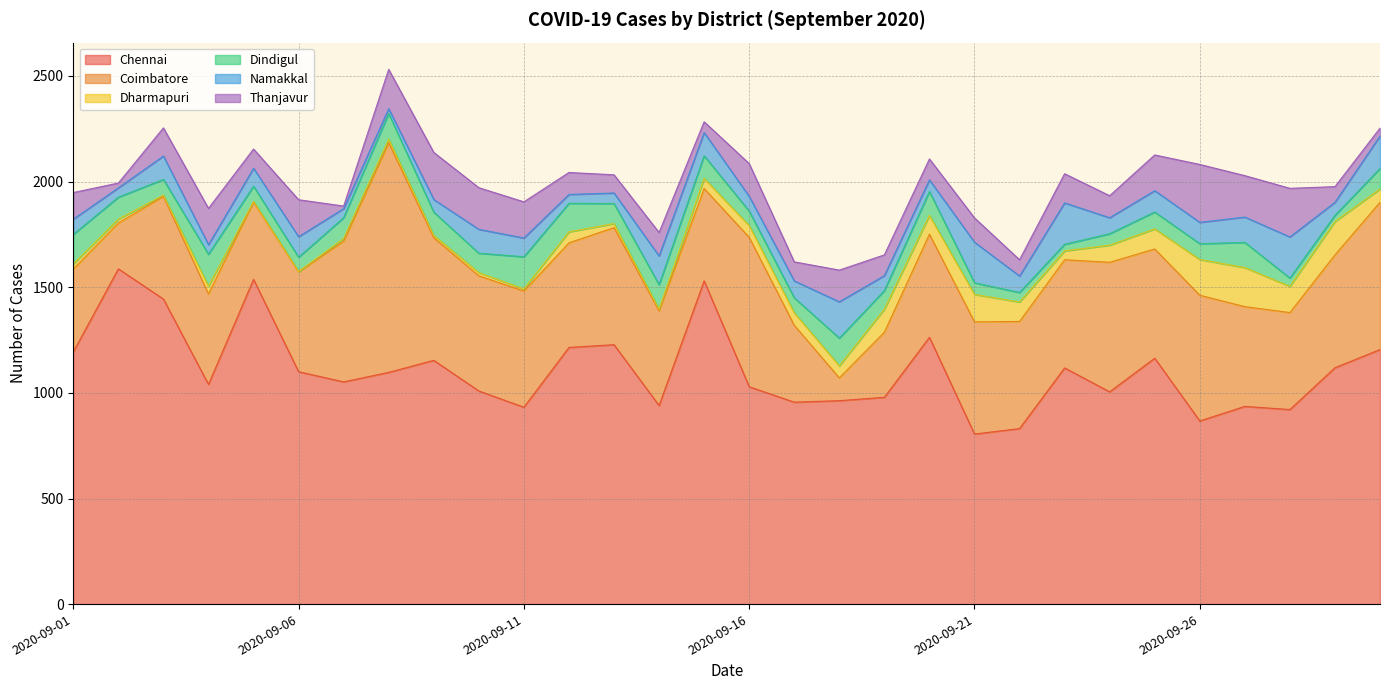

Is it true that Chennai equals 586 at 2020-09-12?

False